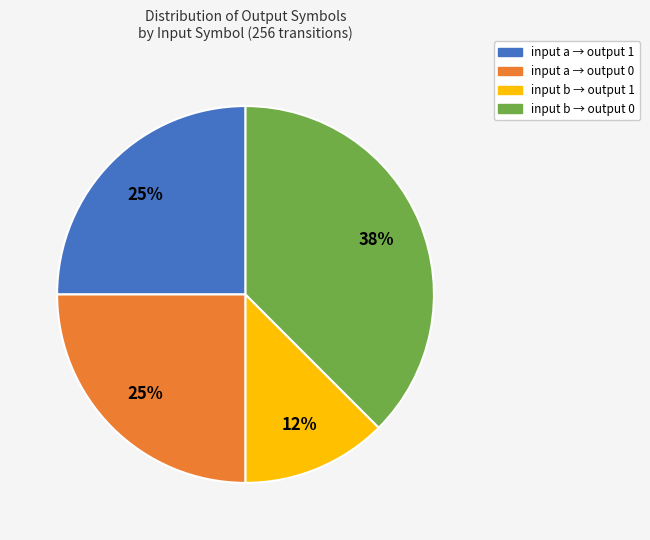

Which slice is the smallest?

input b → output 1